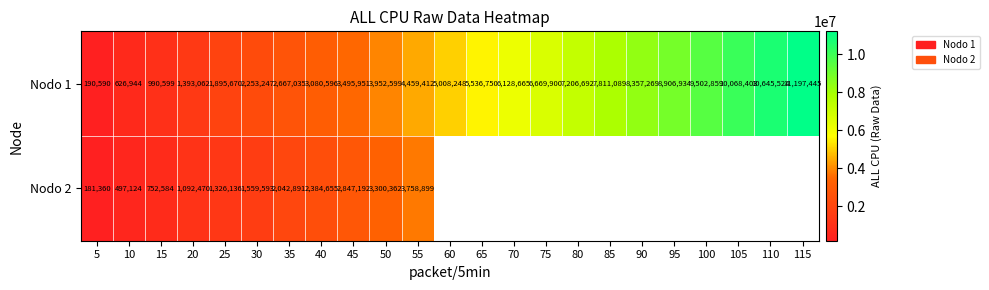

What is the spread (max minus min) of values at 25?

569534